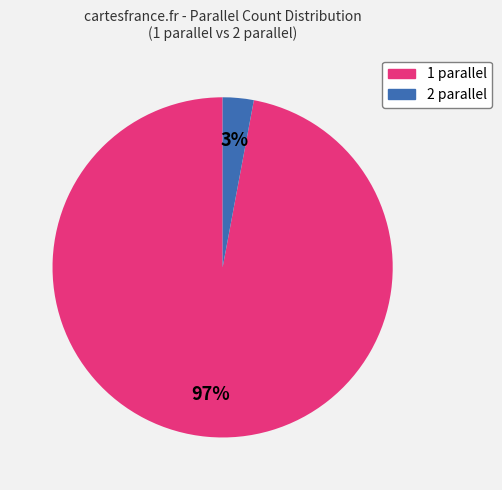

True or false: 2 accounts for 3% of the total.

True